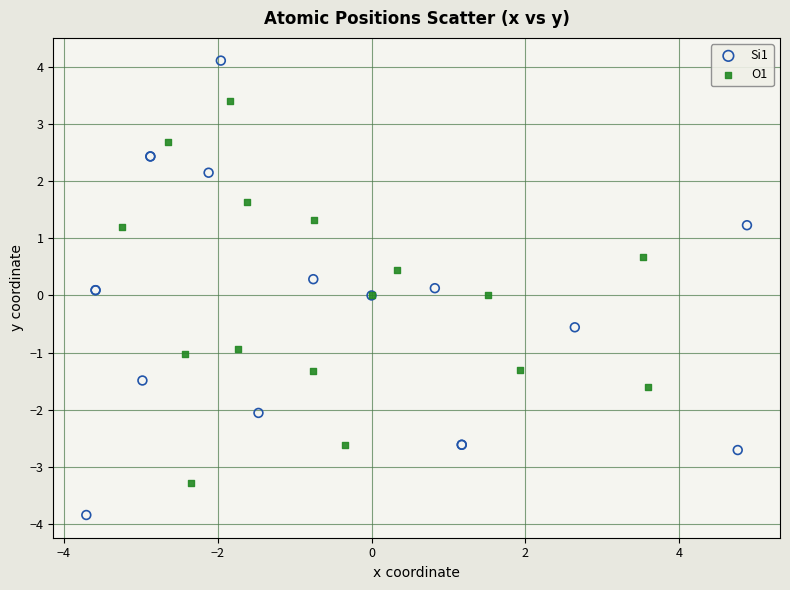

Which series reaches the minimum Y coordinate?

Si1